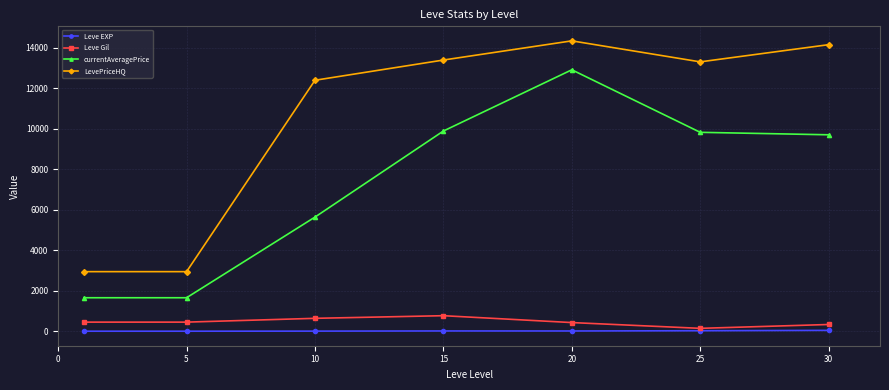

True or false: Leve Gil has more than 0 points higher than both neighbors.

True